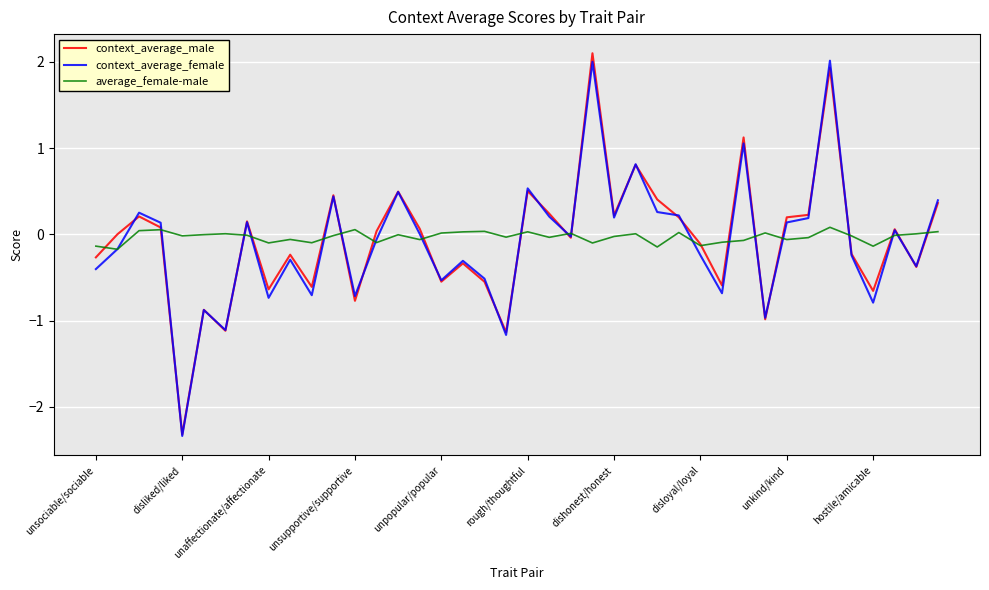

What is the maximum value shown in the chart?

2.1